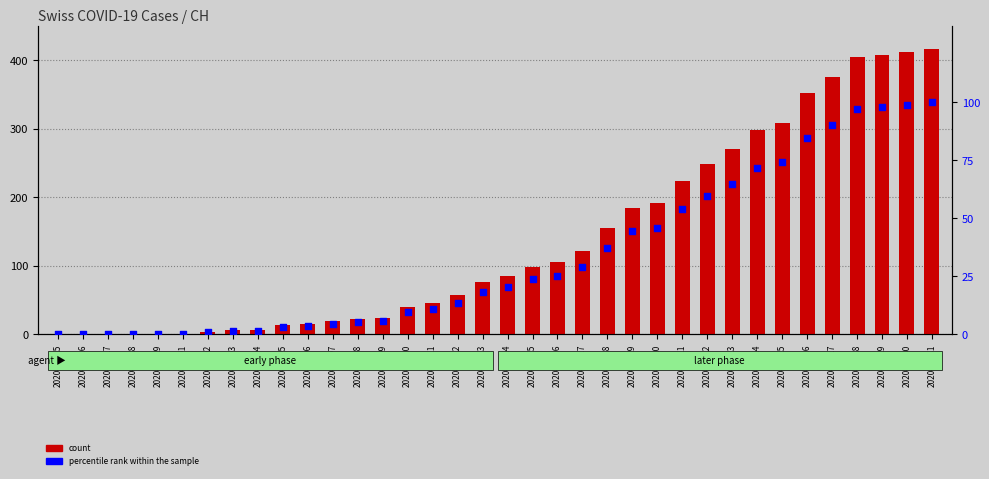

At which category is the sum across all series the highest?

2020-03-31